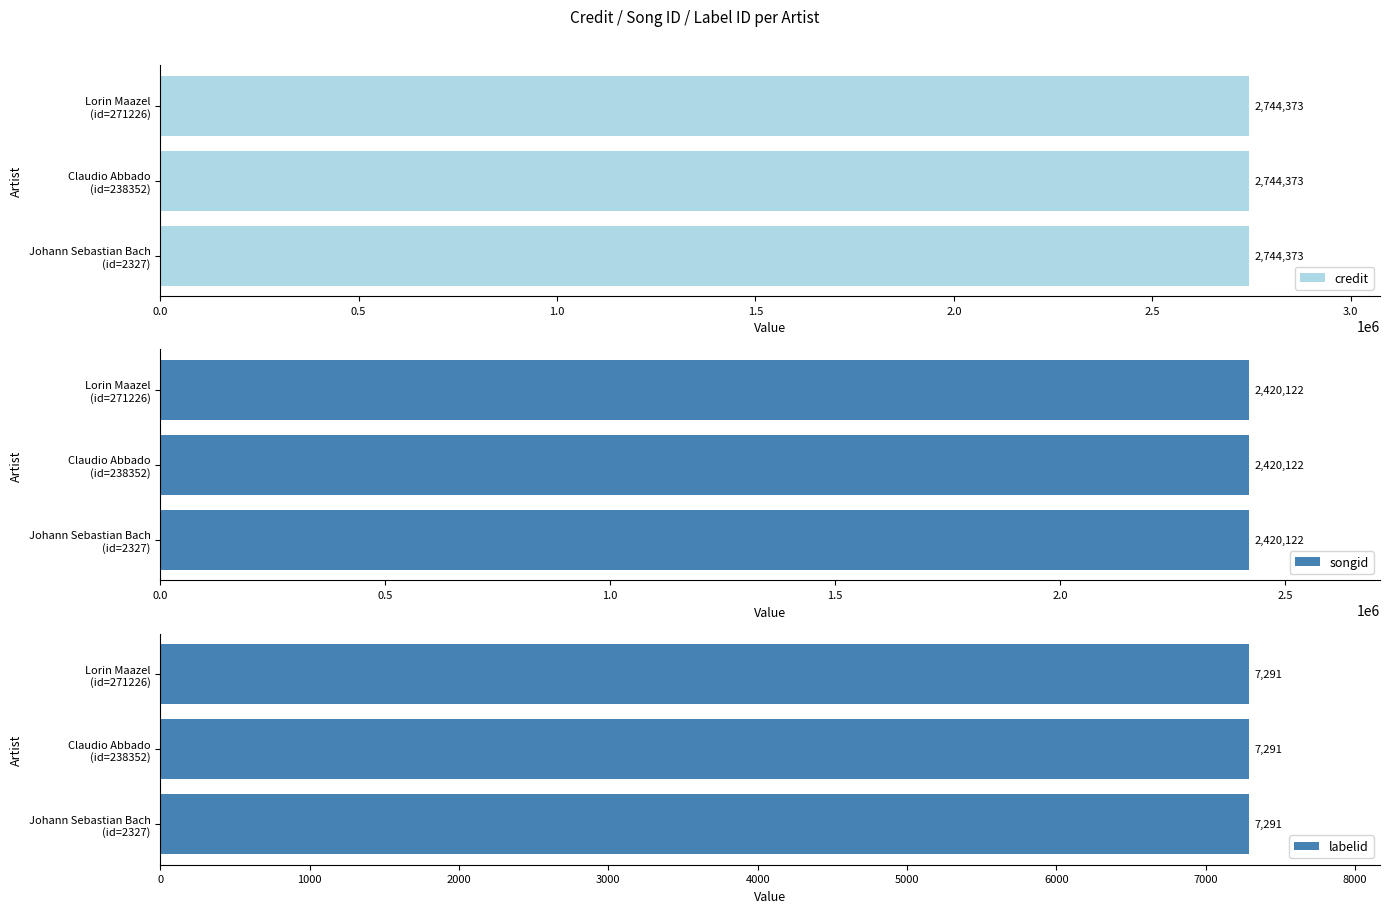

What are all the series names shown in the legend?

credit, songid, labelid